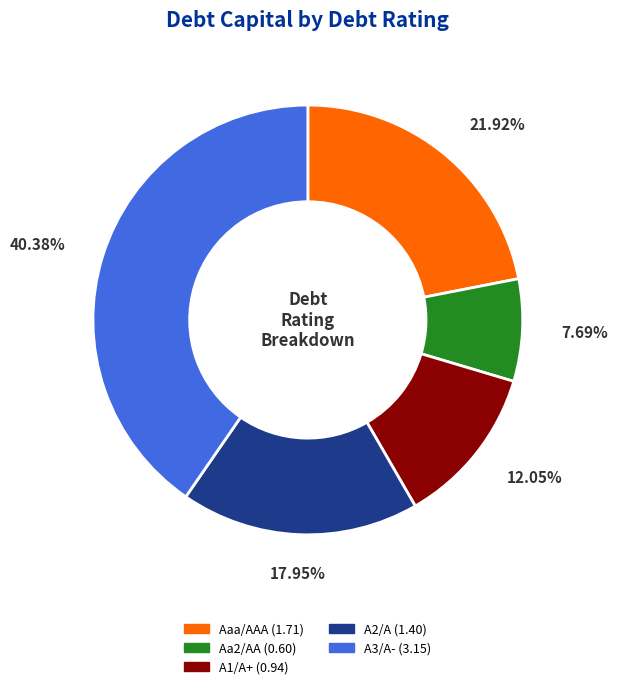

How many segments does this pie chart have?

5